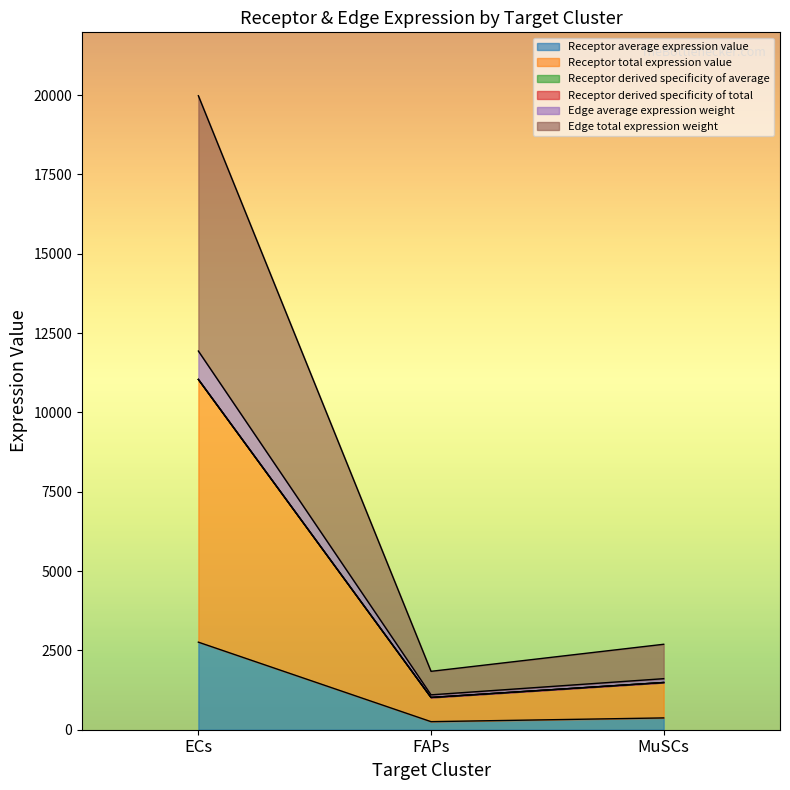

What is the total value across all series at MuSCs?

9136.9